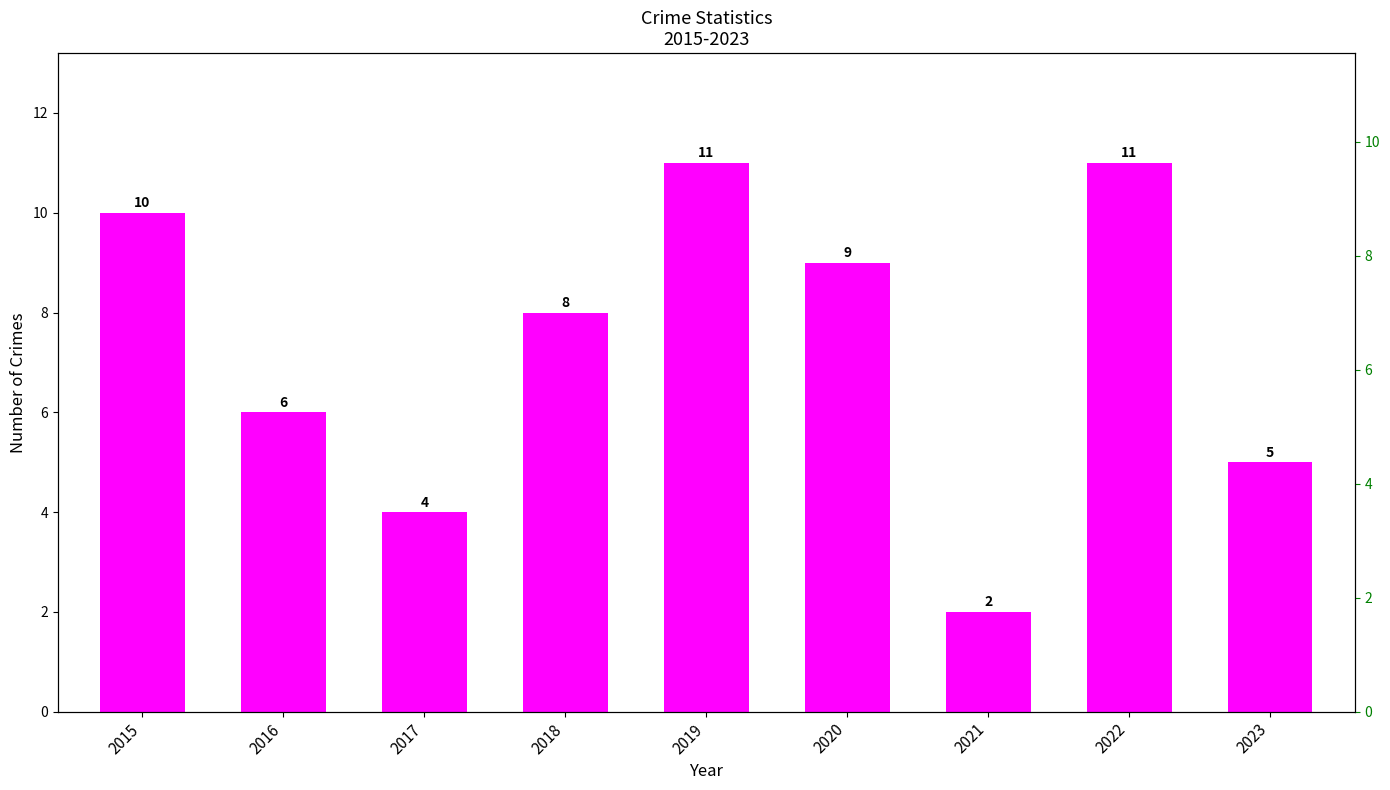

Reading left to right, what are all the values shown in this chart?

2015=10	2016=6	2017=4	2018=8	2019=11	2020=9	2021=2	2022=11	2023=5